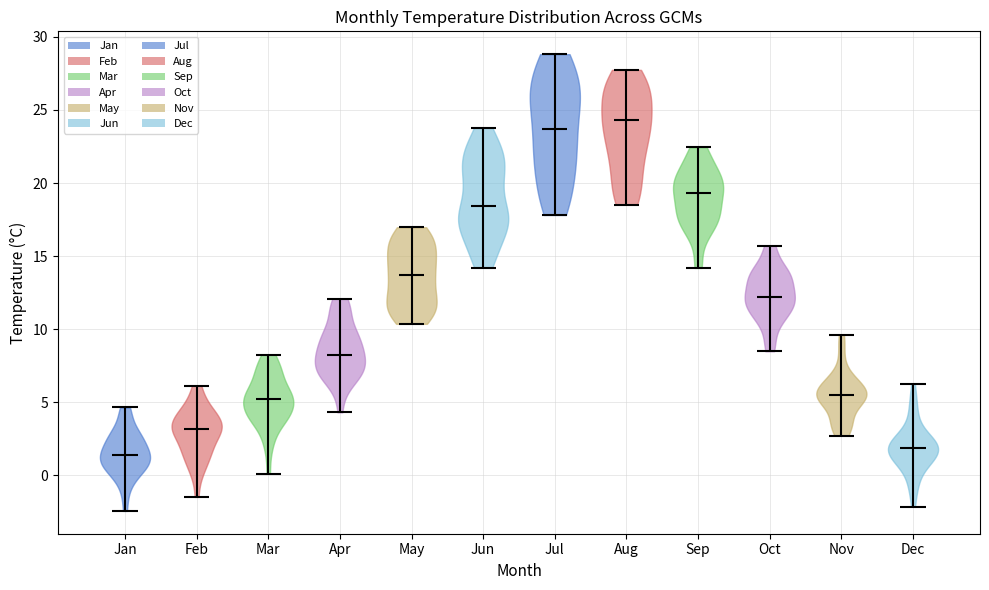

Reading left to right, read every violin against the y-axis: where its median line is, and the lowest and highest points it reaches. The values are not printed on the chart, so give them approximately, as read against the axis.

Jan: median line 1.5, lowest point -2.5, highest point 4.5
Feb: median line 3.0, lowest point -1.5, highest point 6.0
Mar: median line 5.0, lowest point 0.0, highest point 8.5
Apr: median line 8.0, lowest point 4.5, highest point 12.0
May: median line 13.5, lowest point 10.5, highest point 17.0
Jun: median line 18.5, lowest point 14.0, highest point 24.0
Jul: median line 23.5, lowest point 18.0, highest point 29.0
Aug: median line 24.5, lowest point 18.5, highest point 27.5
Sep: median line 19.5, lowest point 14.0, highest point 22.5
Oct: median line 12.0, lowest point 8.5, highest point 15.5
Nov: median line 5.5, lowest point 2.5, highest point 9.5
Dec: median line 2.0, lowest point -2.0, highest point 6.0